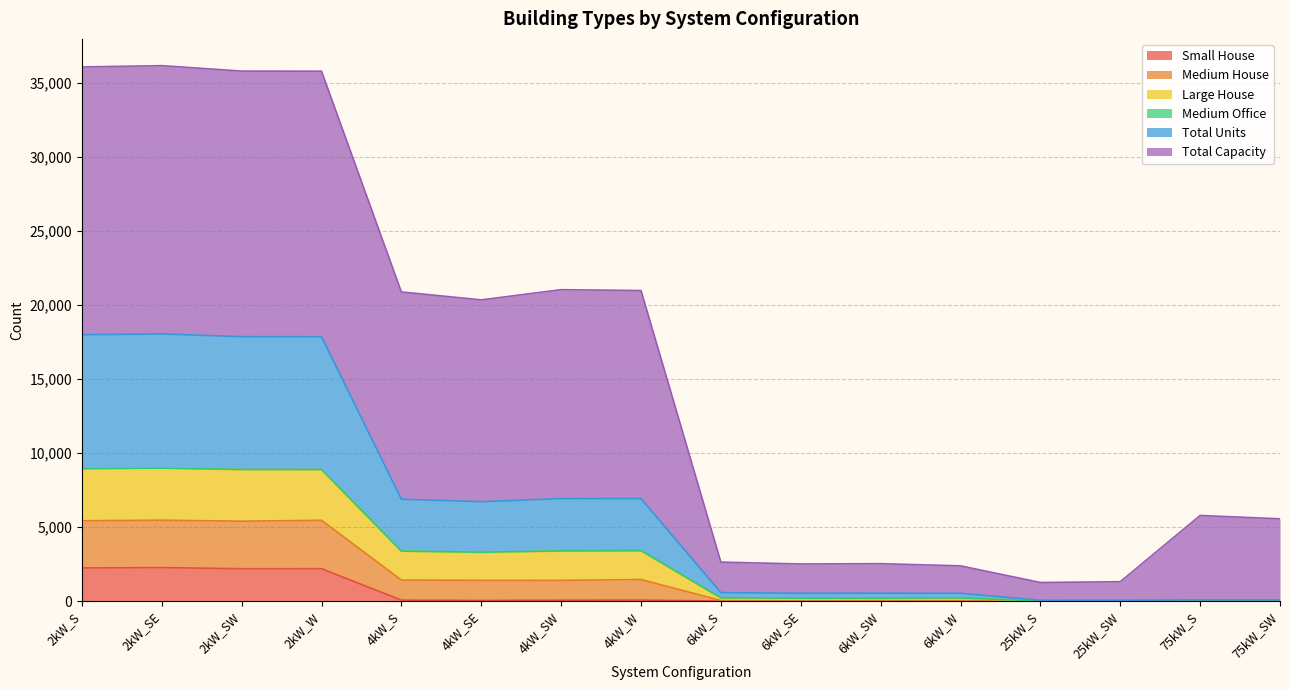

What is the highest value of the Small House series?

2257